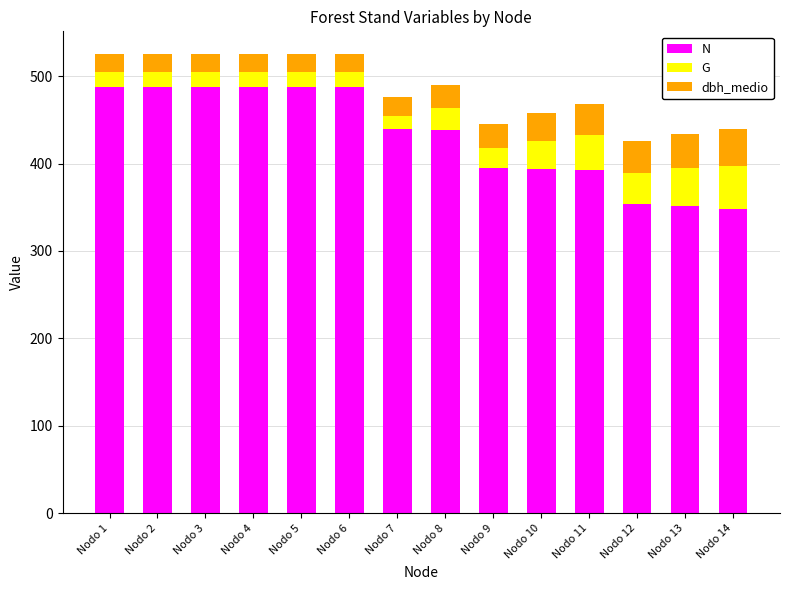

What is the sum of all N values?

6041.6